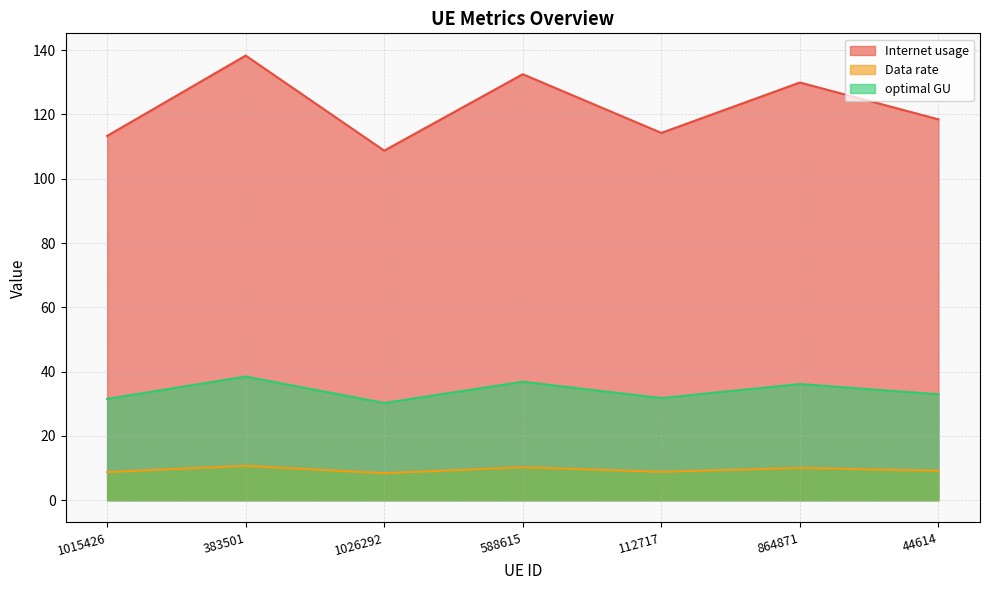

List the series in order of their overall mean, highest first.

Internet usage, optimal GU, Data rate